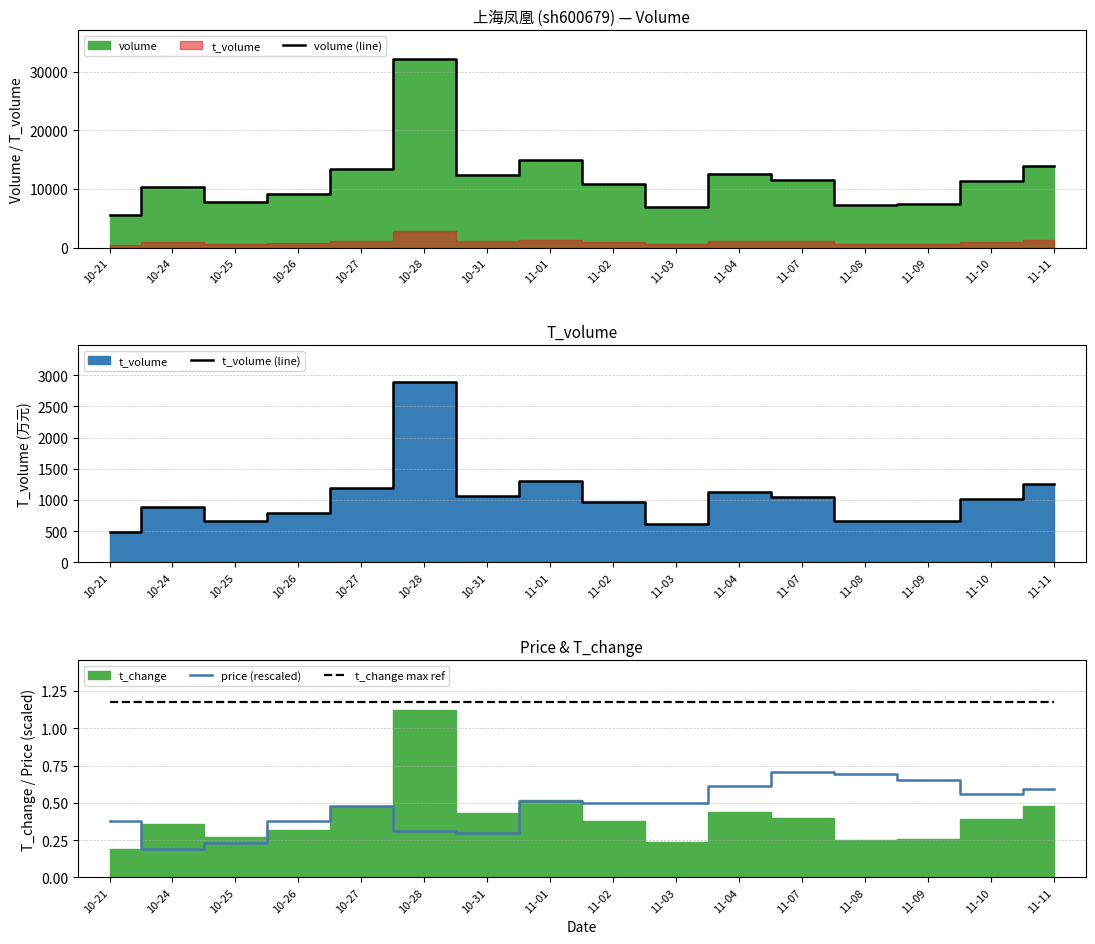

What is the sum of the t_volume (line) values at 11-07 and 11-01?

2348